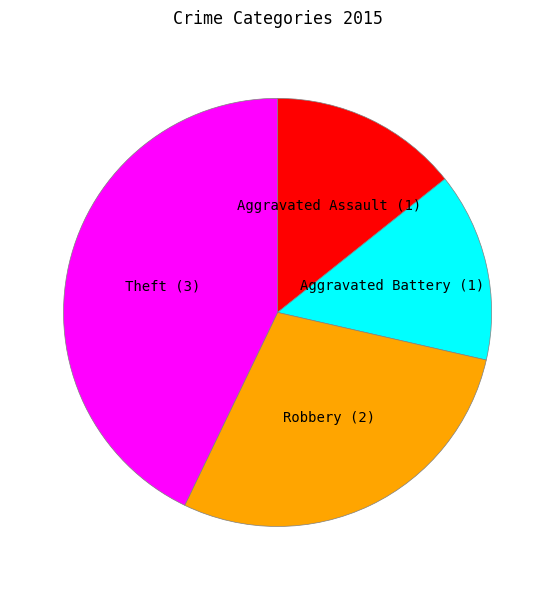

What is the ratio of the value at Theft to the value at Aggravated Assault?

3.0